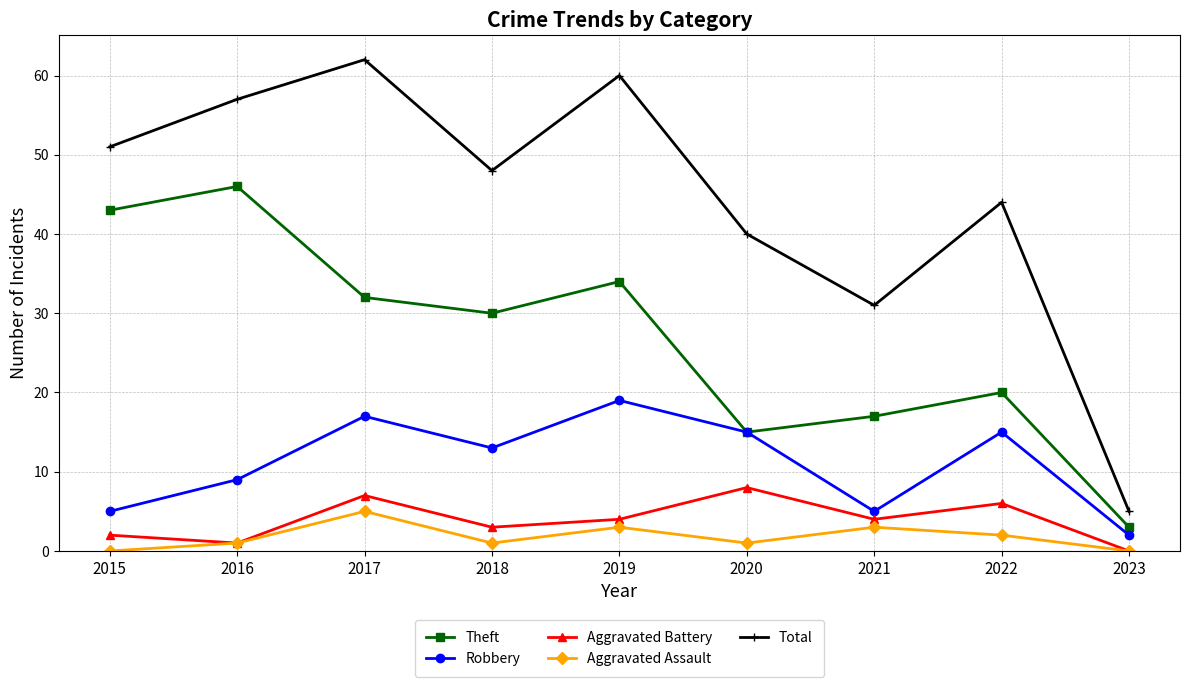

How many interior local peaks does the Theft series have?

3